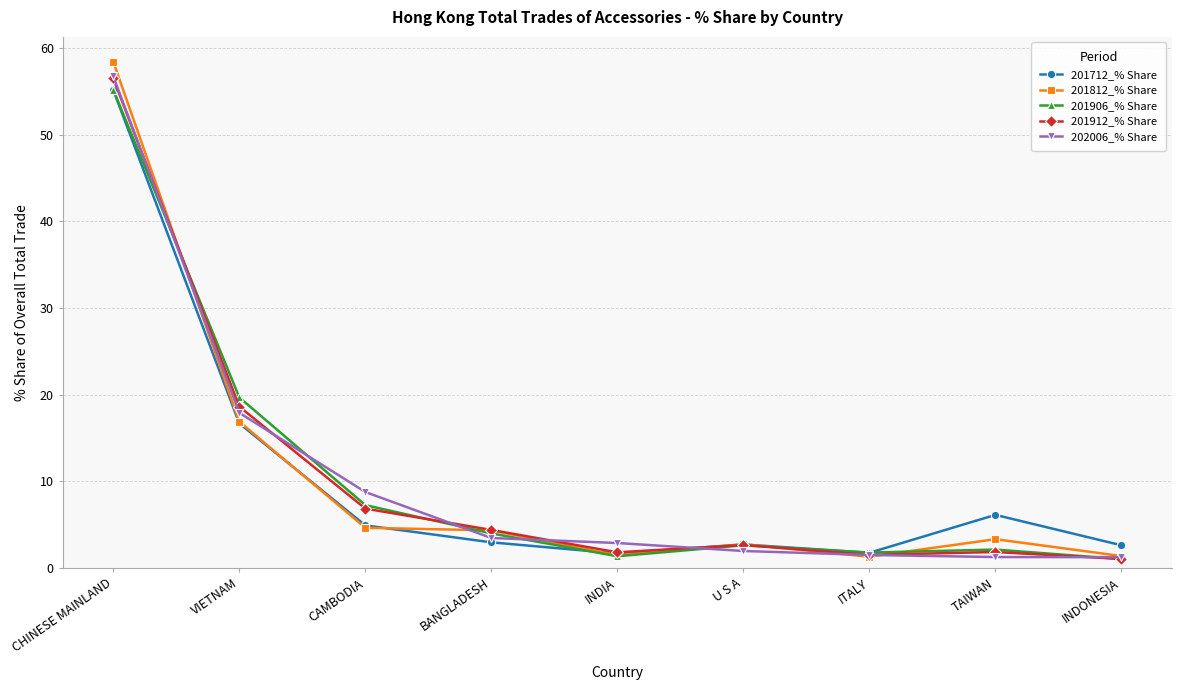

How many interior local valleys does the 201712_% Share series have?

2